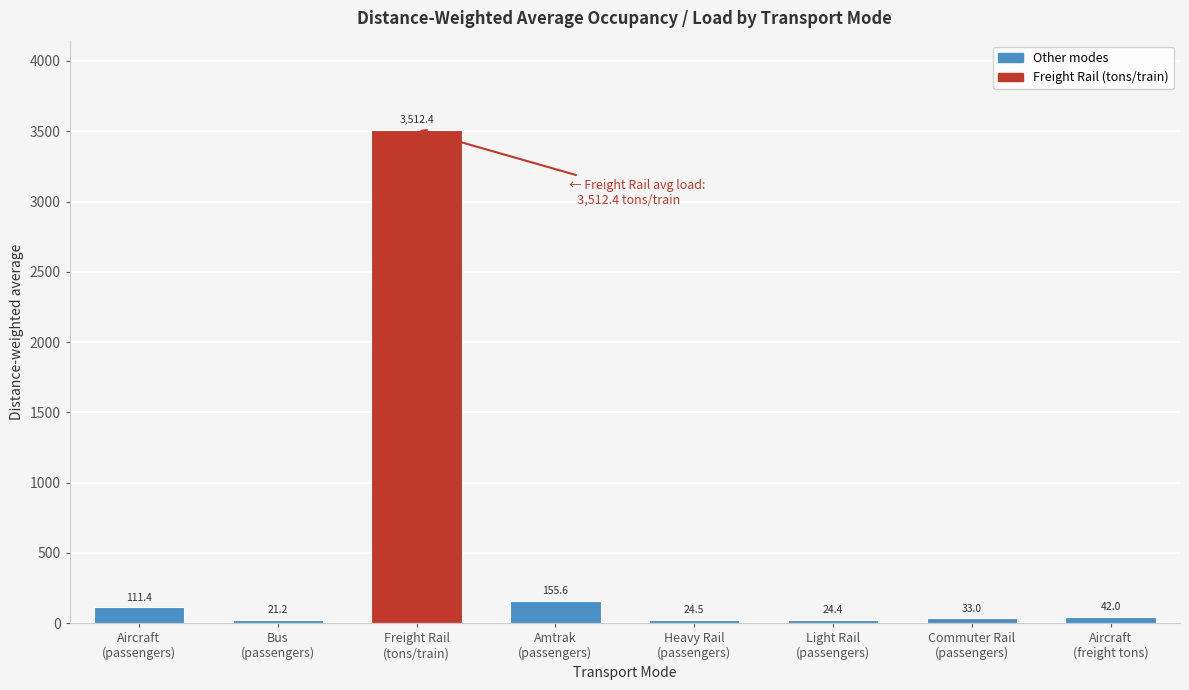

Reading right to left, extract all data points from this chart.

42.0	33.0	24.4	24.5	155.6	3512.4	21.2	111.4